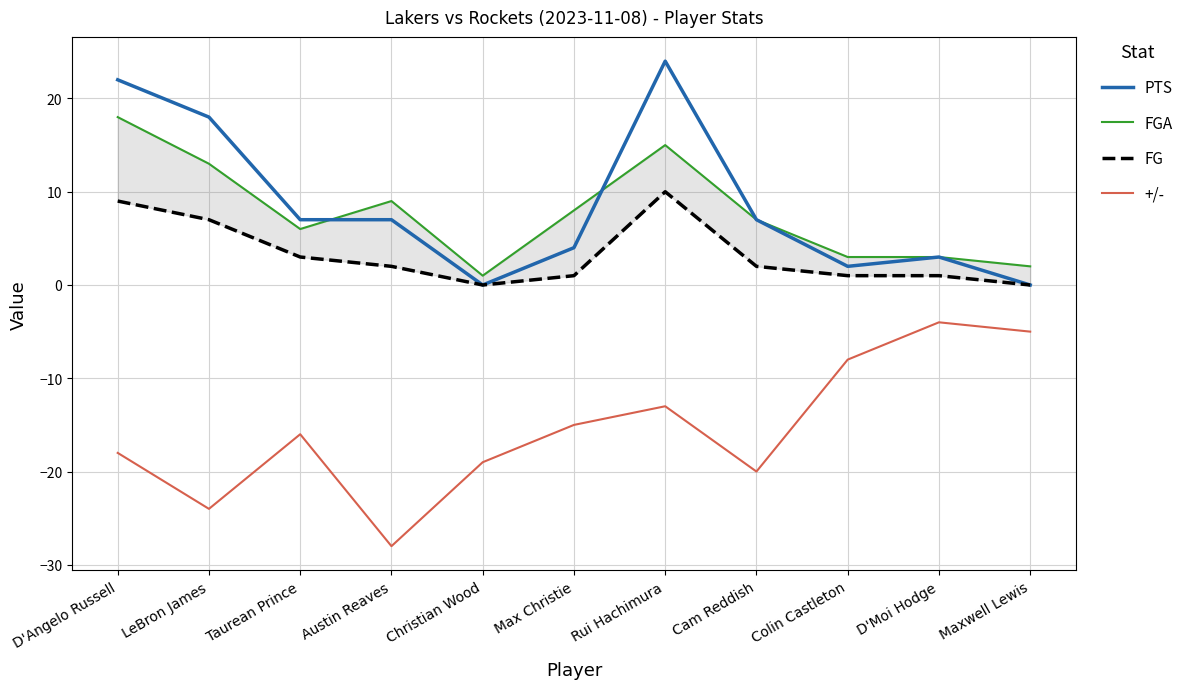

Rank the series at Maxwell Lewis from highest to lowest value.

FGA, PTS, FG, +/-